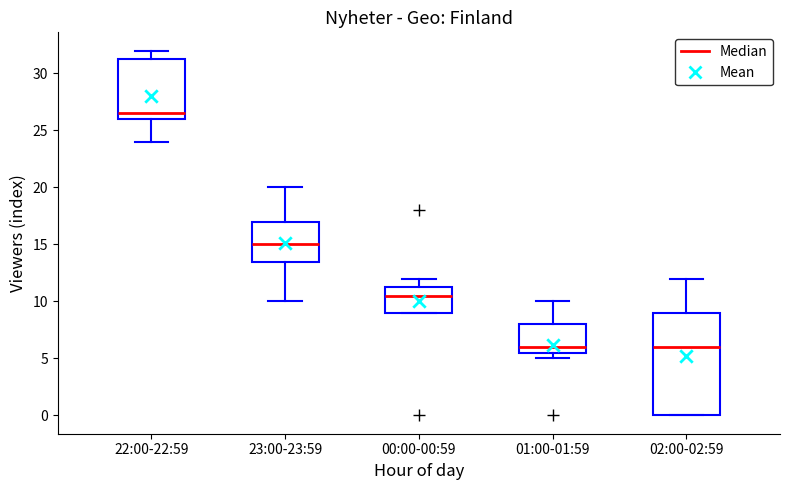

Where is the lower edge of the box for 00:00-00:59 on the y-axis? The values are not printed on the chart, so give them approximately, as read against the axis.

9.0